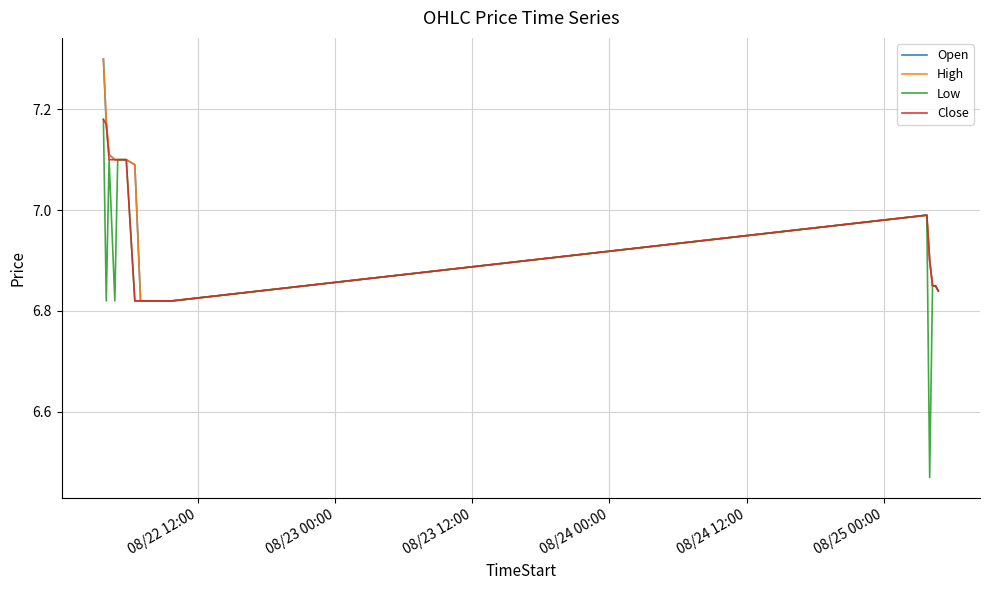

Which series has the widest spread of values?

Low